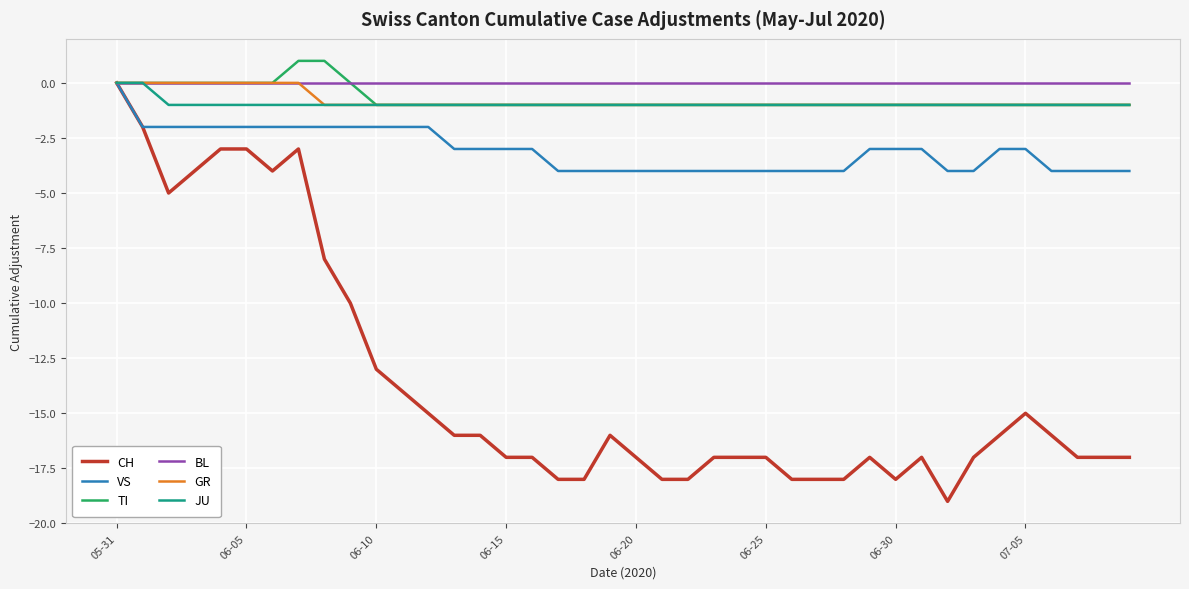

What is the smallest value displayed?

-19